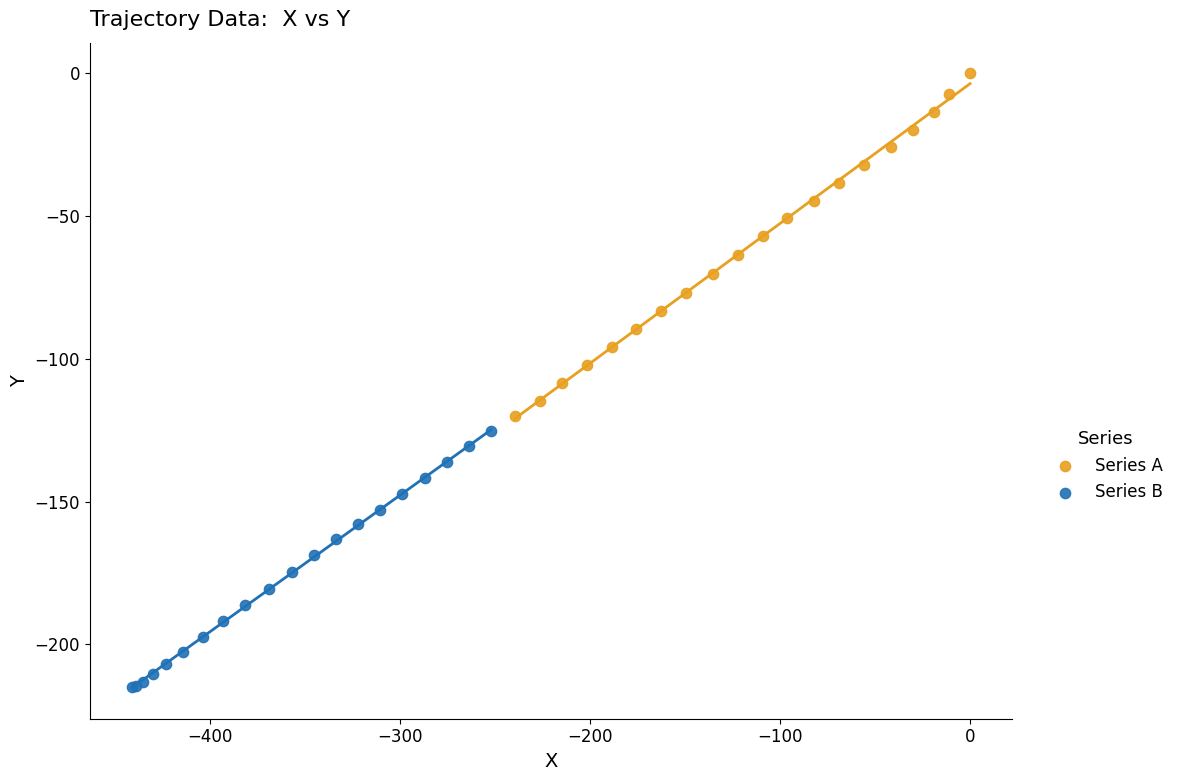

Which series reaches the maximum Y coordinate?

Series A